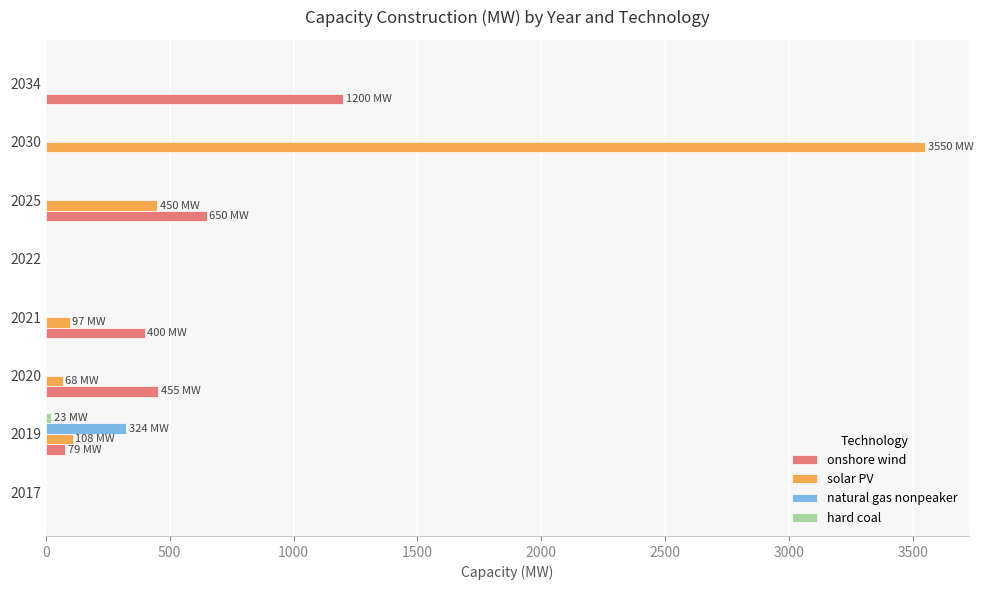

Which label corresponds to the largest value in the chart?

2030